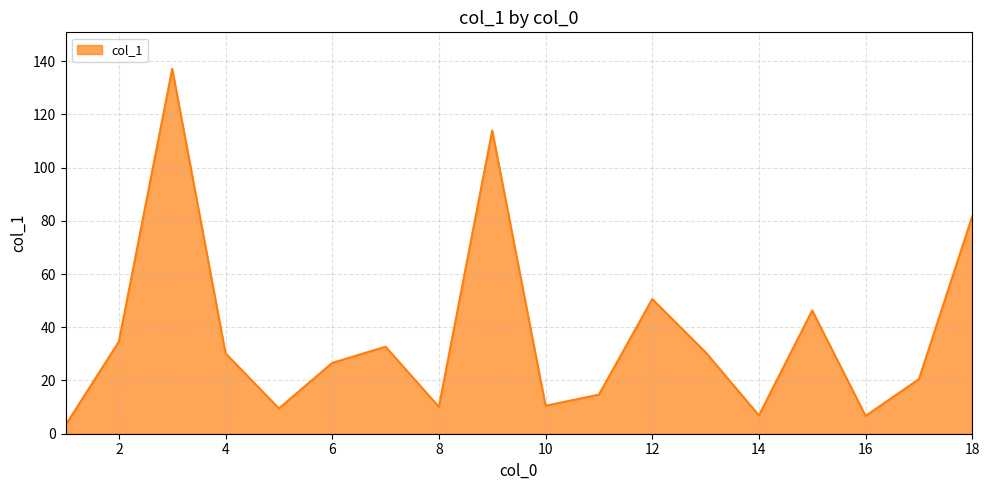

What is the difference between the maximum and minimum values?

133.9